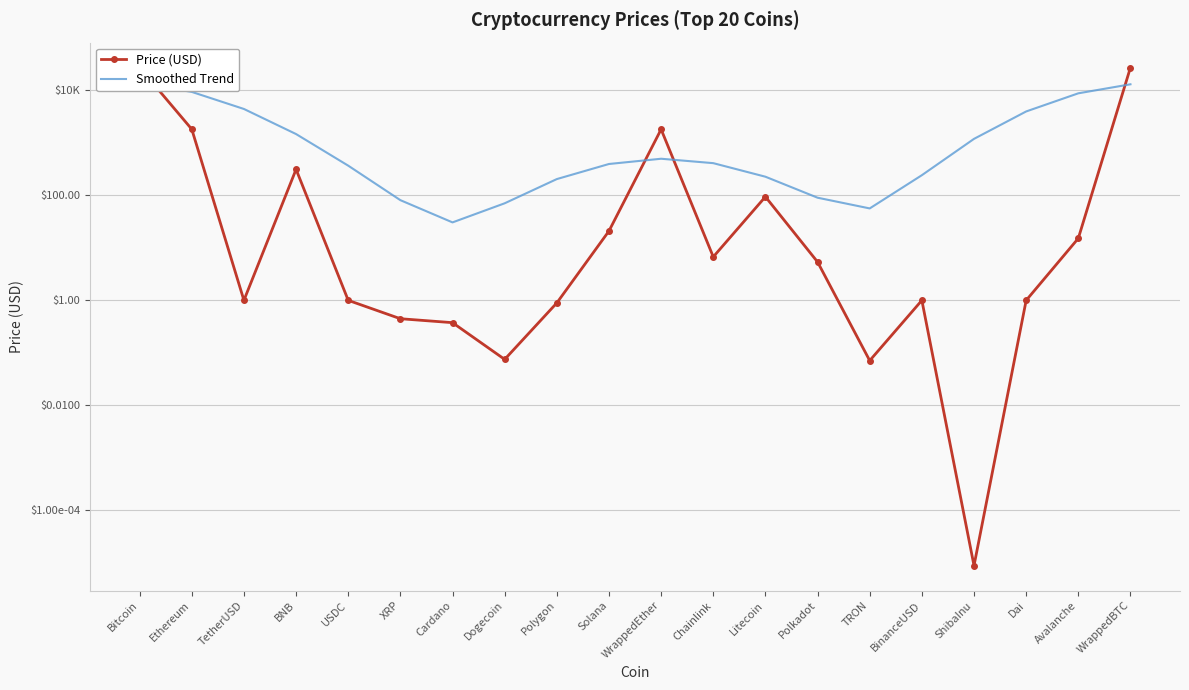

At how many categories does at least one series exceed 23626?

2